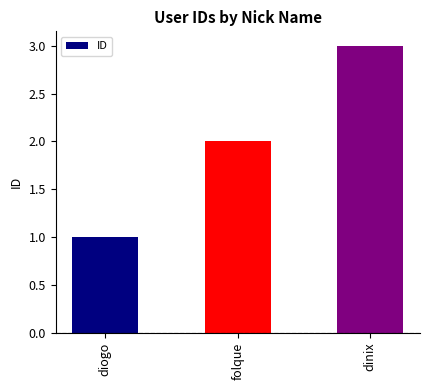

Does the chart contain stacked bars?

No